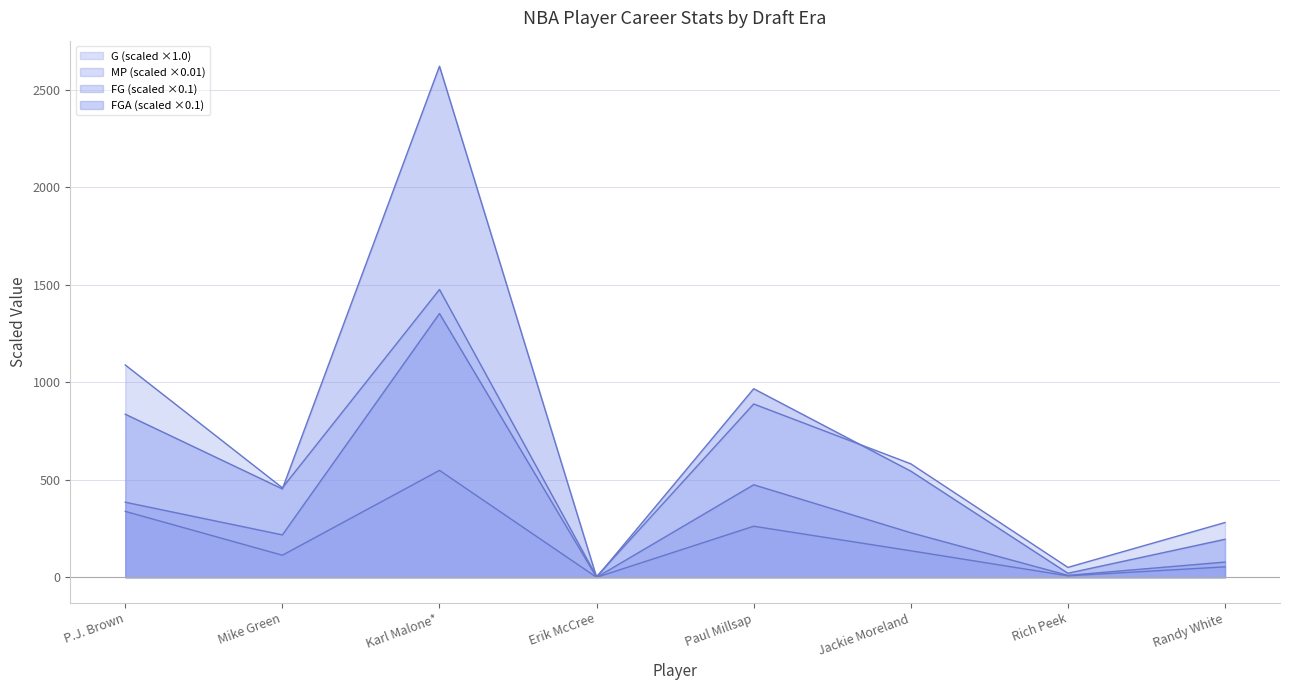

Rank the series at Mike Green from lowest to highest value.

MP, FG, FGA, G